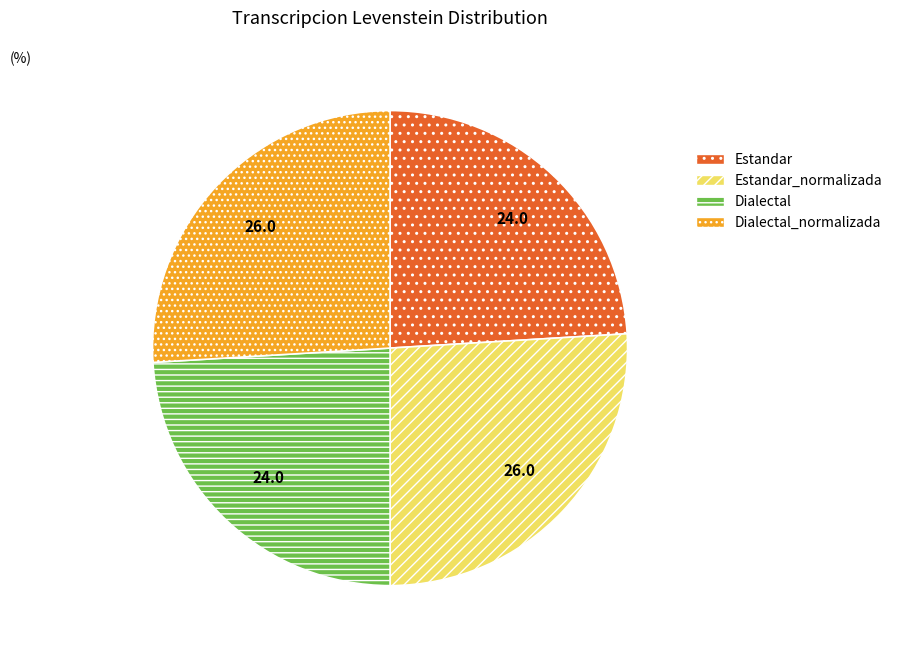

Is there a majority slice in this chart?

No